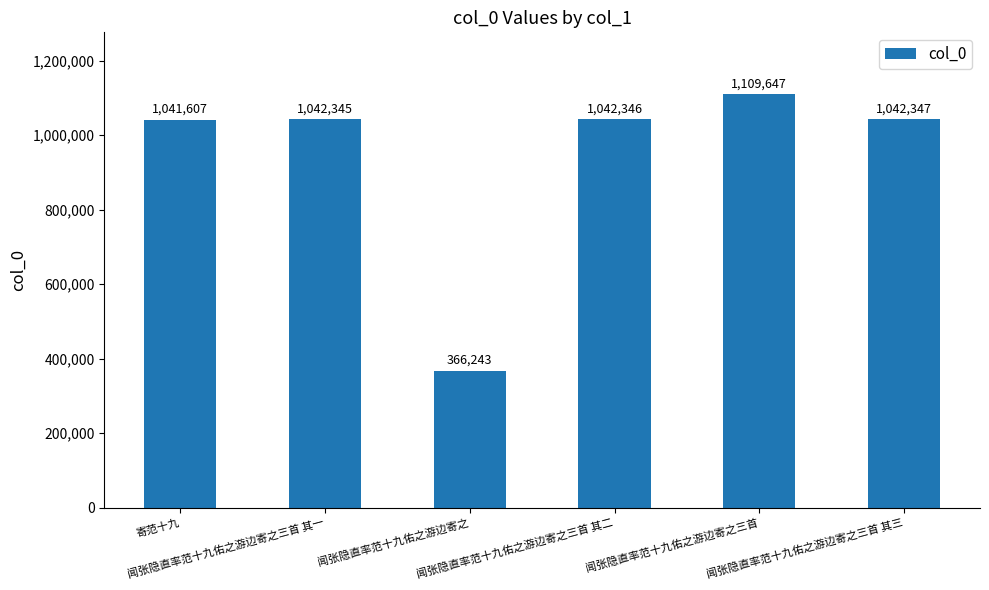

What is the average value?

940756